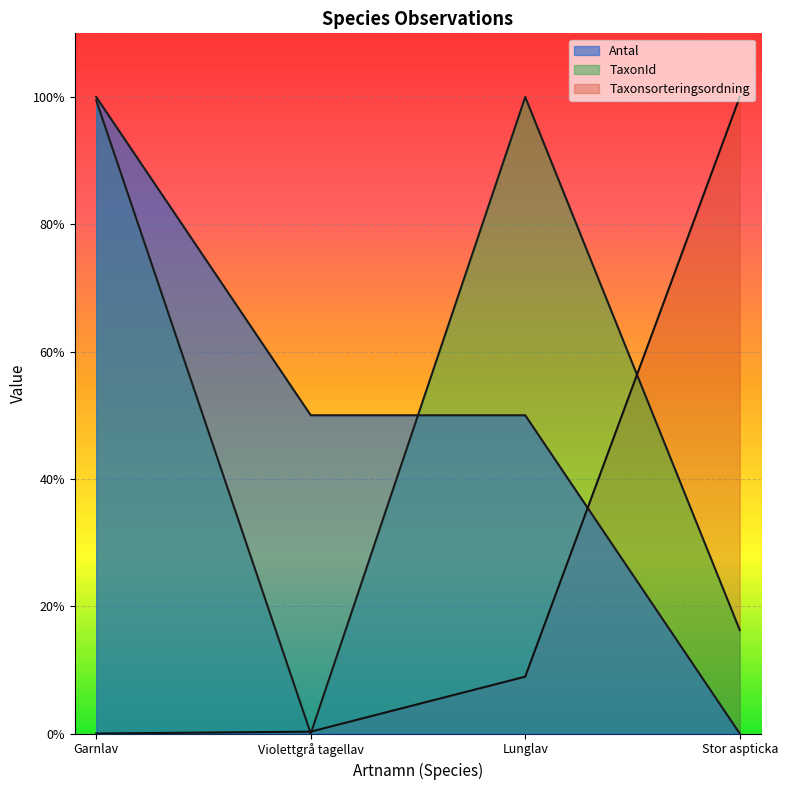

True or false: Taxonsorteringsordning has more than 2 points higher than both neighbors.

False